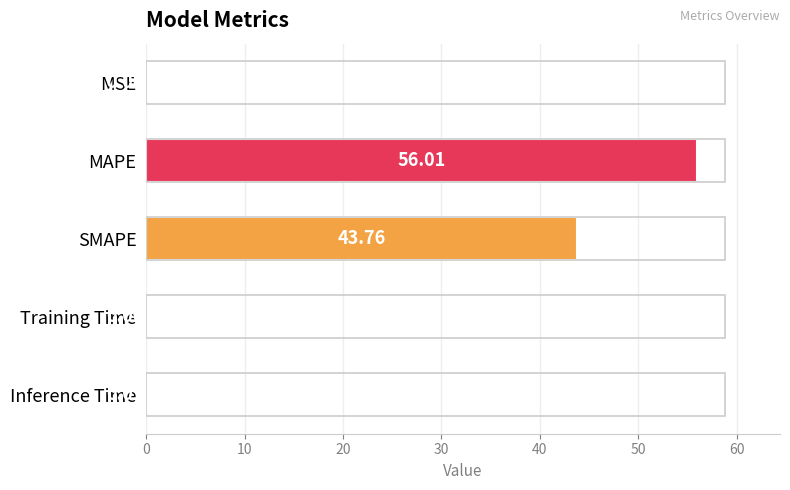

What is the average value?

20.0